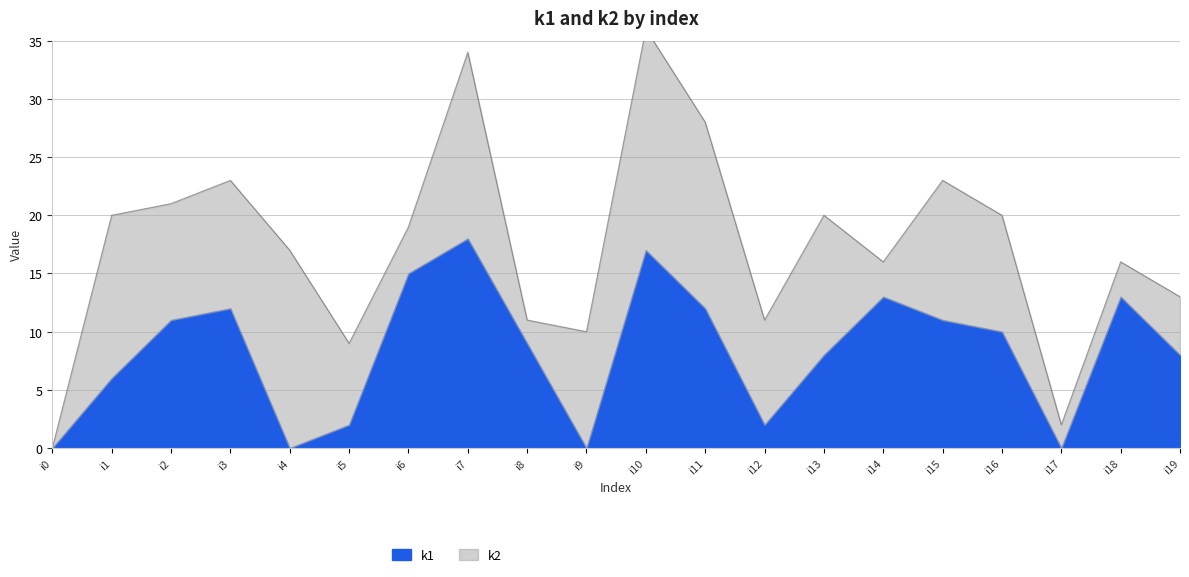

At which category does k2 reach its first local peak?

i1